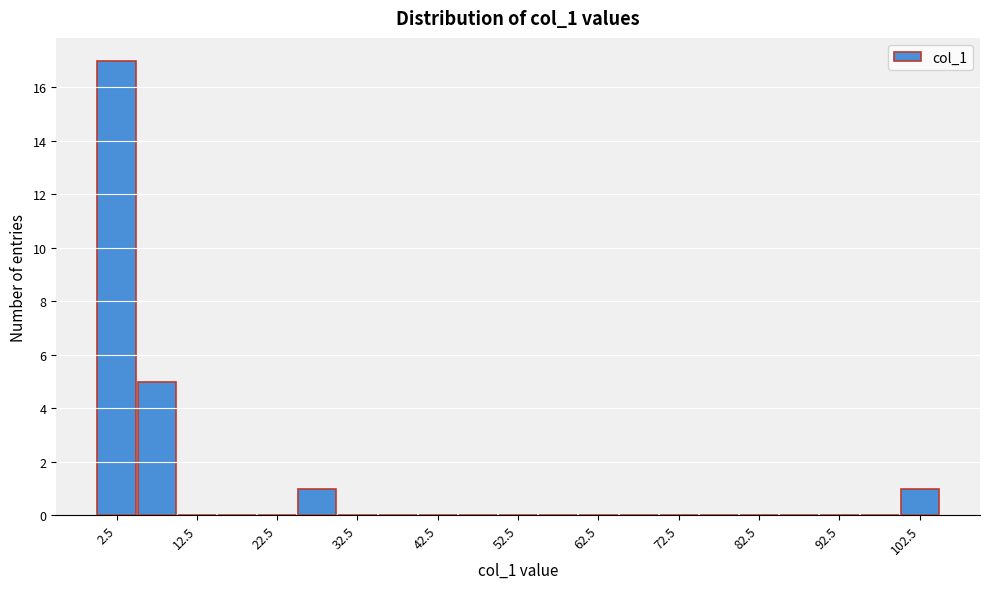

Reading left to right, transcribe this chart: for each bar, give the range it covers on the x-axis and its height. The values are not printed on the chart, so give them approximately, as read against the axis.

0 to 5: 17
5 to 10: 5
10 to 15: 0
15 to 20: 0
20 to 25: 0
25 to 30: 1
30 to 35: 0
35 to 40: 0
40 to 45: 0
45 to 50: 0
50 to 55: 0
55 to 60: 0
60 to 65: 0
65 to 70: 0
70 to 75: 0
75 to 80: 0
80 to 85: 0
85 to 90: 0
90 to 95: 0
95 to 100: 0
100 to 105: 1